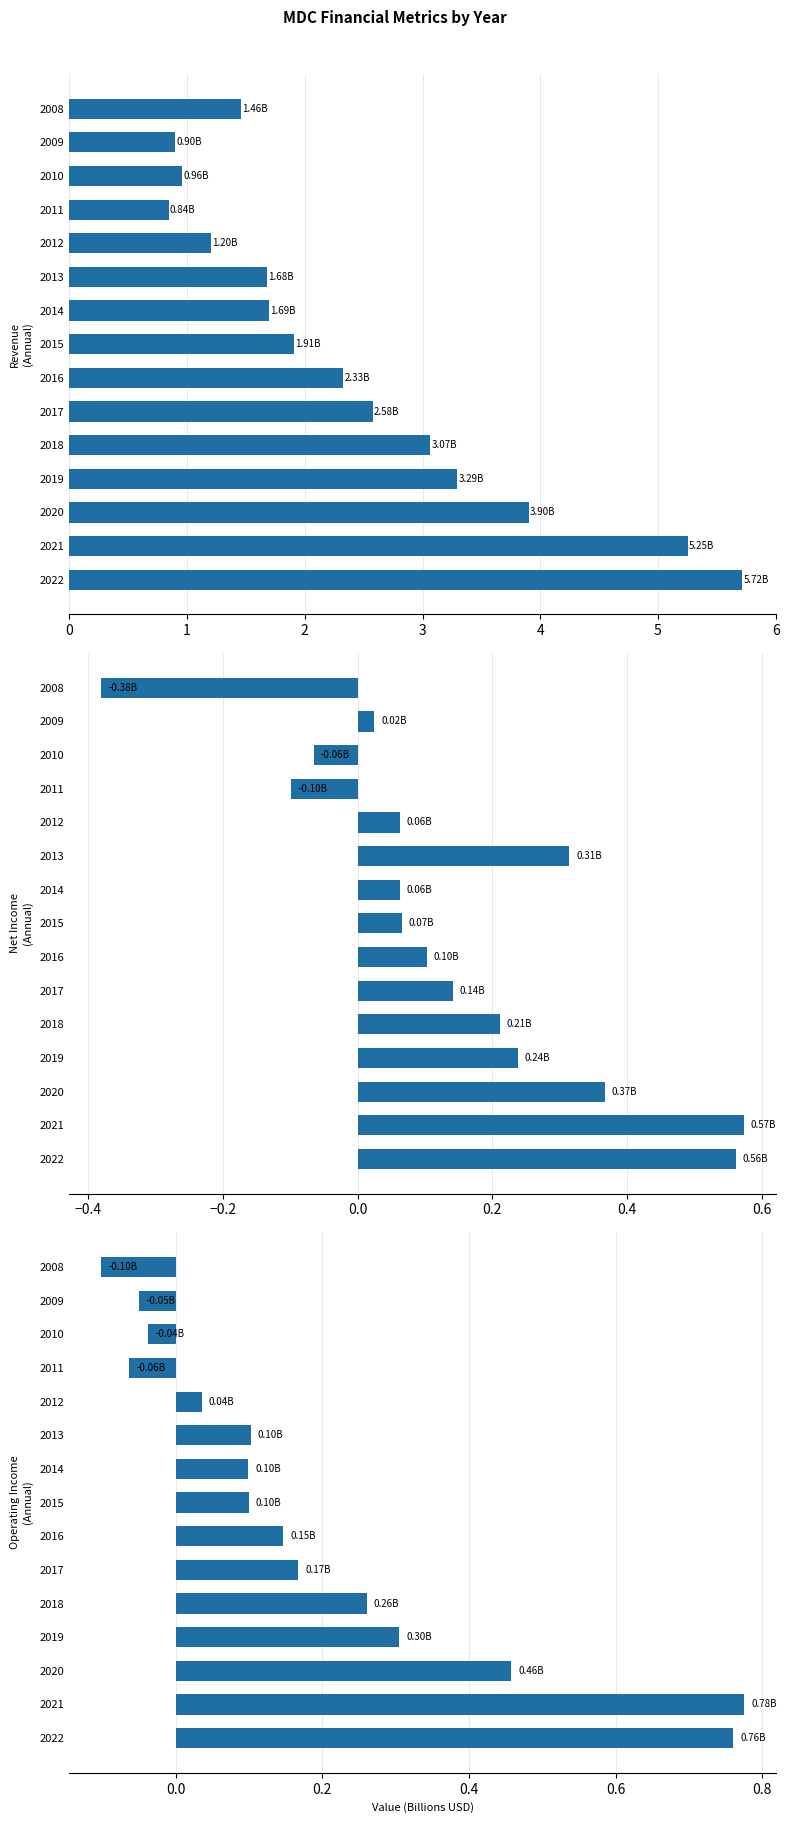

How many categories are shown in the chart?

15